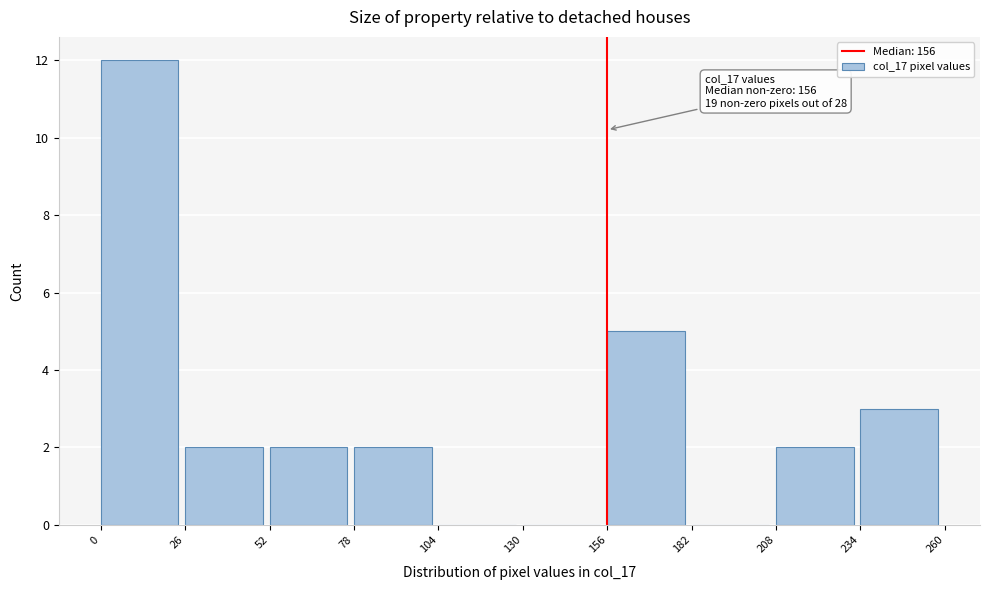

Which range on the x-axis has the tallest bar?

0 to 26